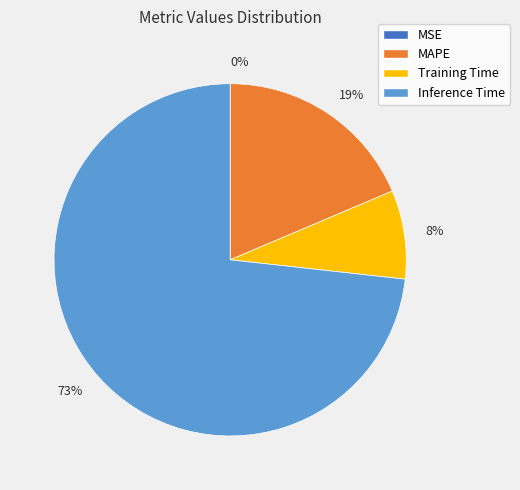

Is it true that 73% is 63% of the pie?

False